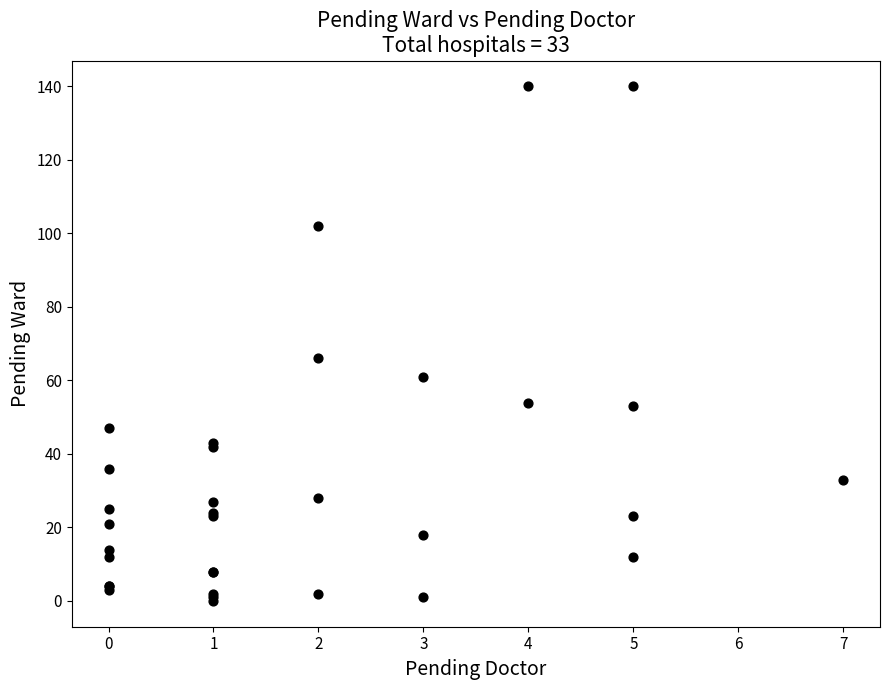

What Y value in the scatter plot is closest to 70?

66